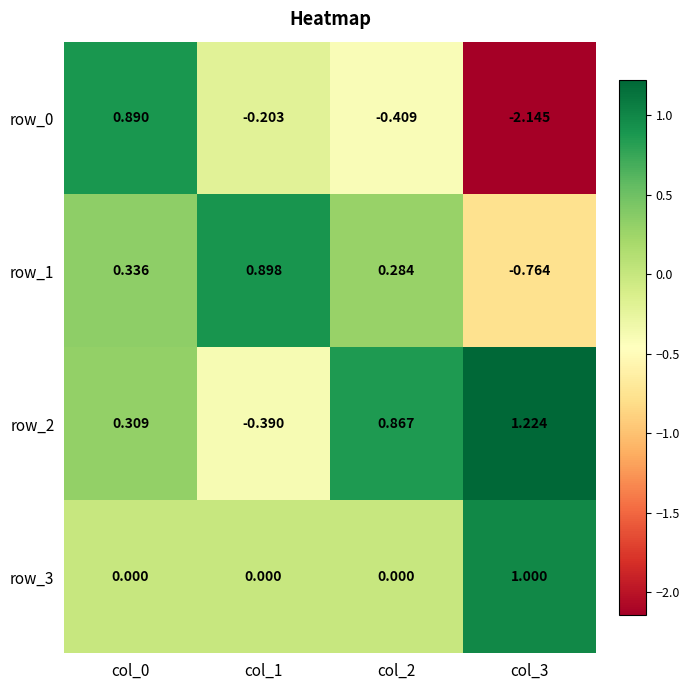

Rank the series at col_2 from lowest to highest value.

row_0, row_3, row_1, row_2